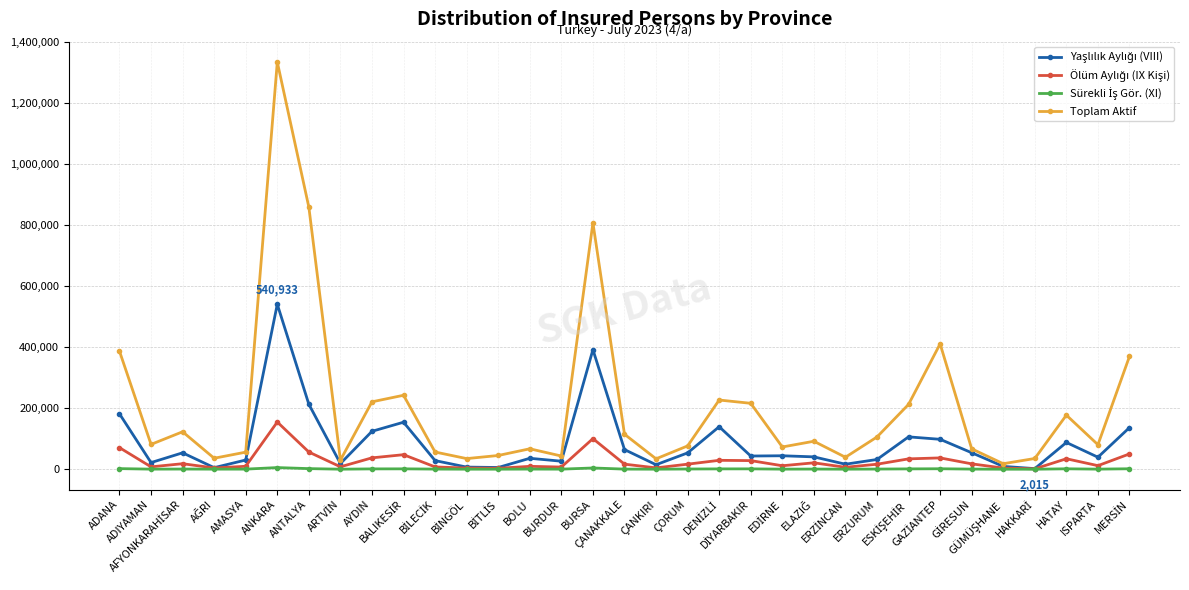

Which series has the widest spread of values?

Toplam Aktif